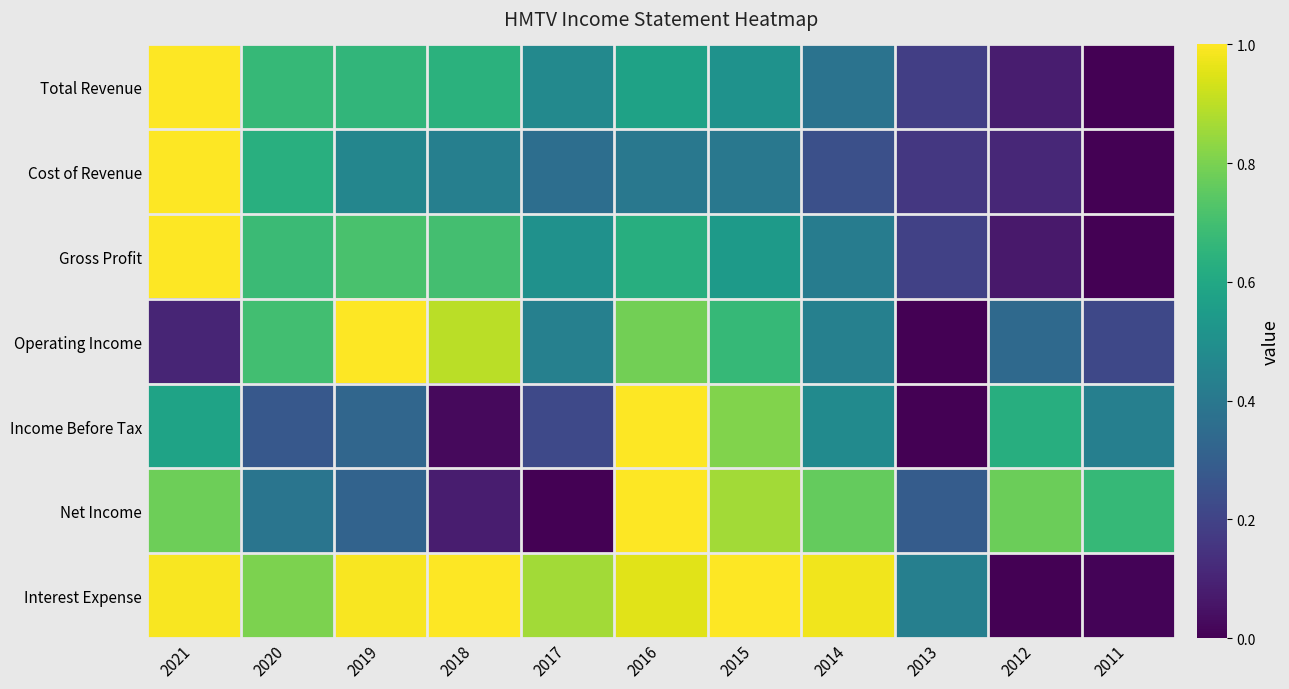

How many categories are shown in the chart?

11